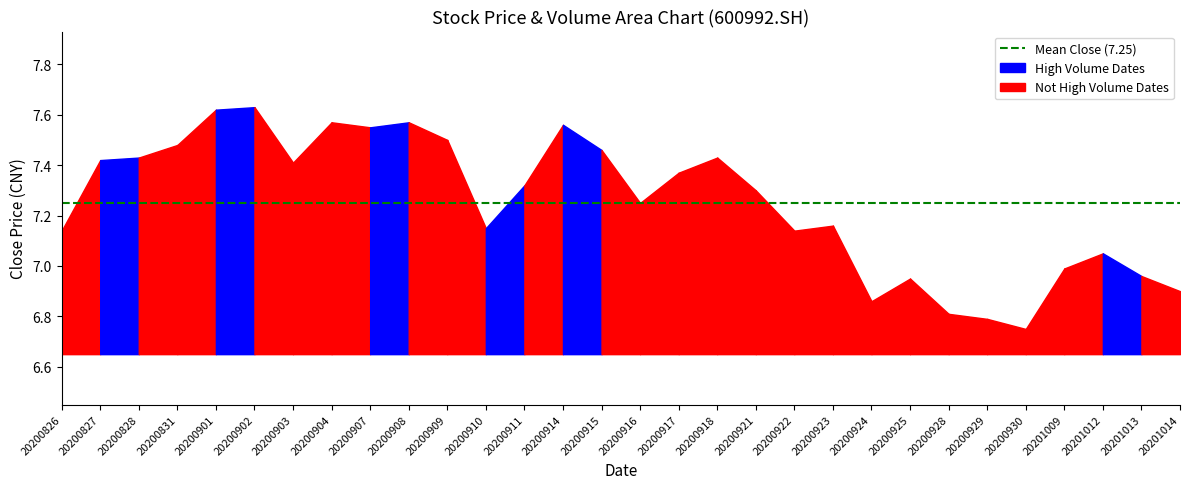

How many data points does each series have?

30